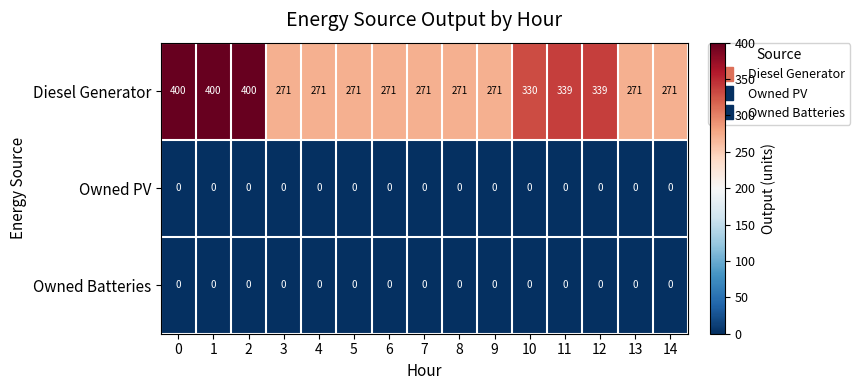

Which series changed the most between 1 and 9?

Diesel Generator